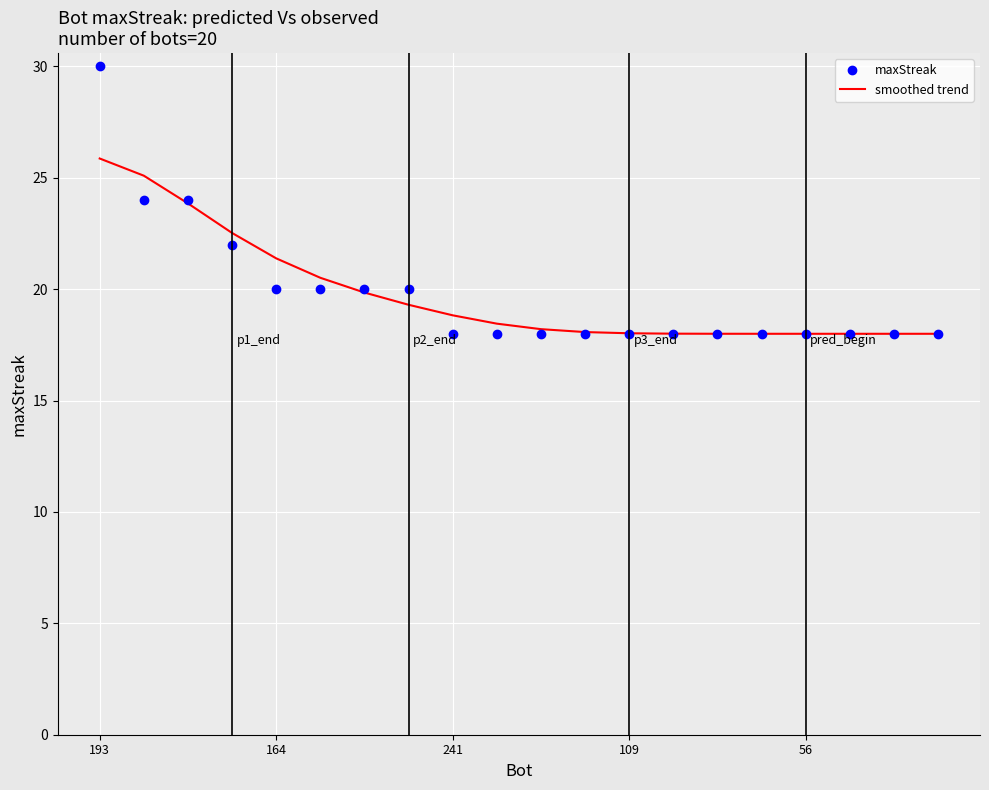

What is the minimum value for maxStreak?

18.0